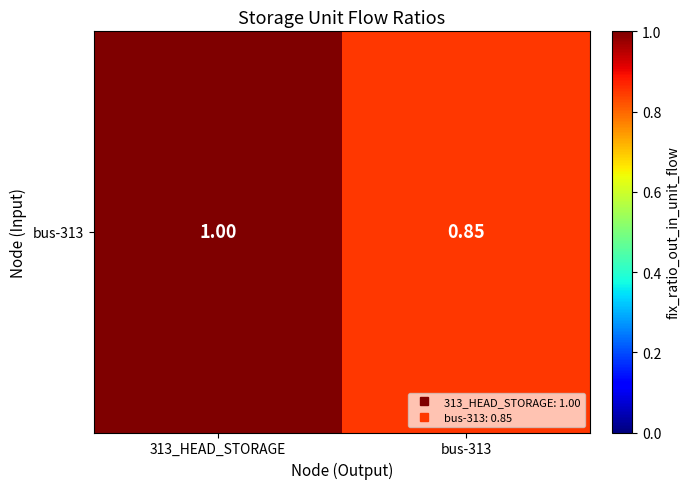

How many distinct data groups are displayed?

1